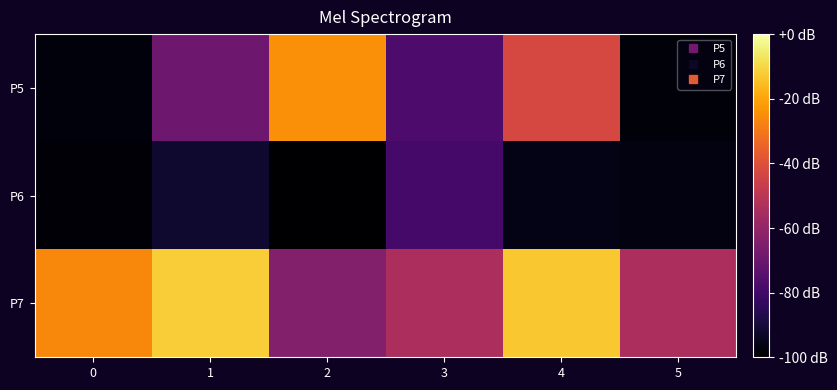

At which category is the sum across all series the highest?

4